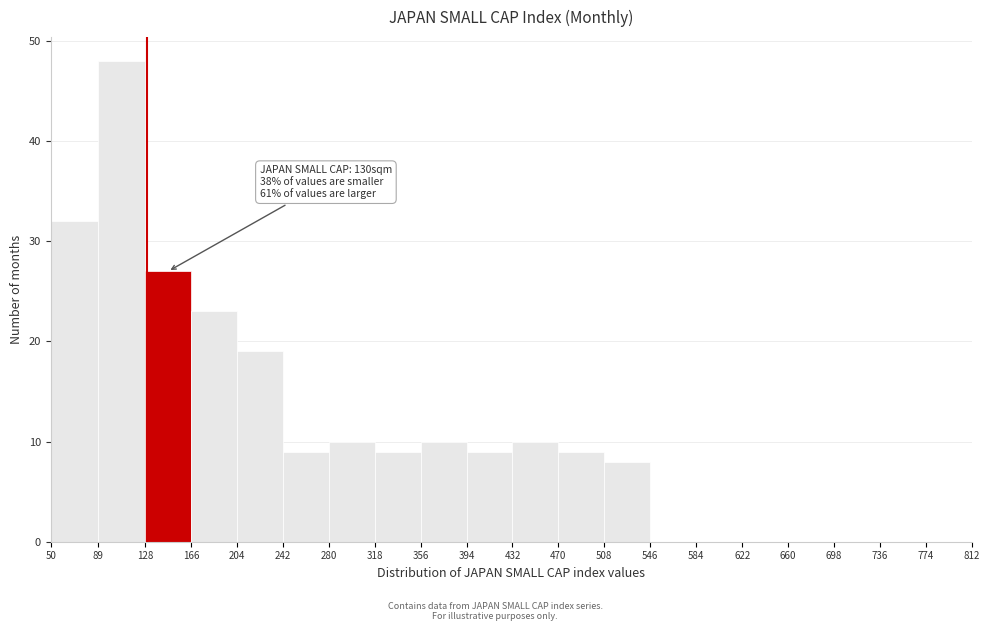

Which range on the x-axis has the tallest bar?

89 to 128